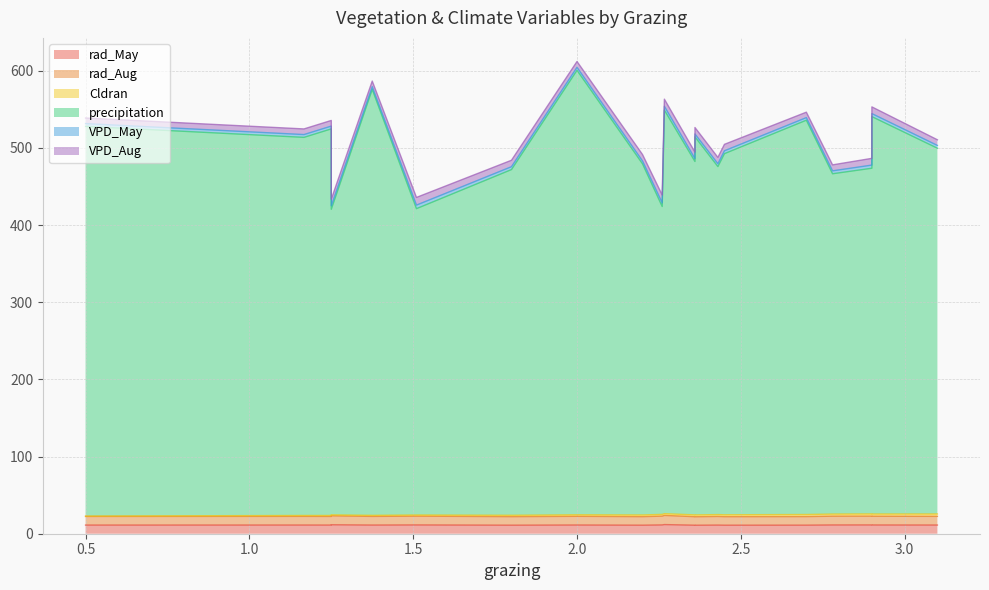

Does the chart display data point markers on the line(s)?

No